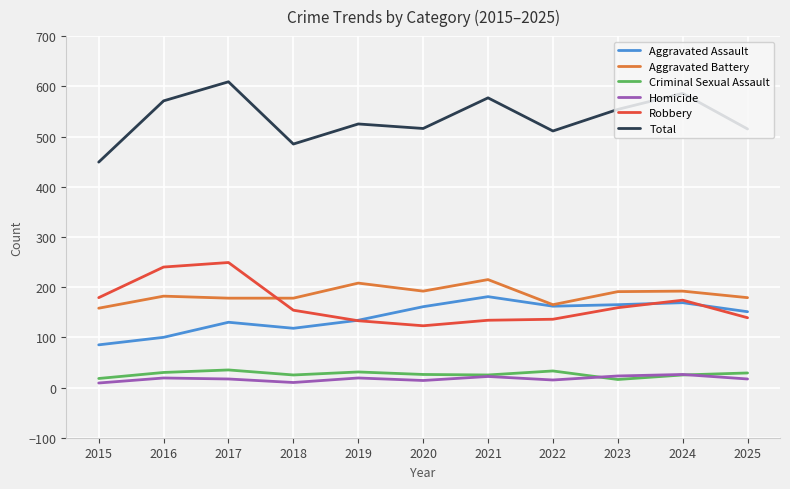

What is the greatest value displayed?

609